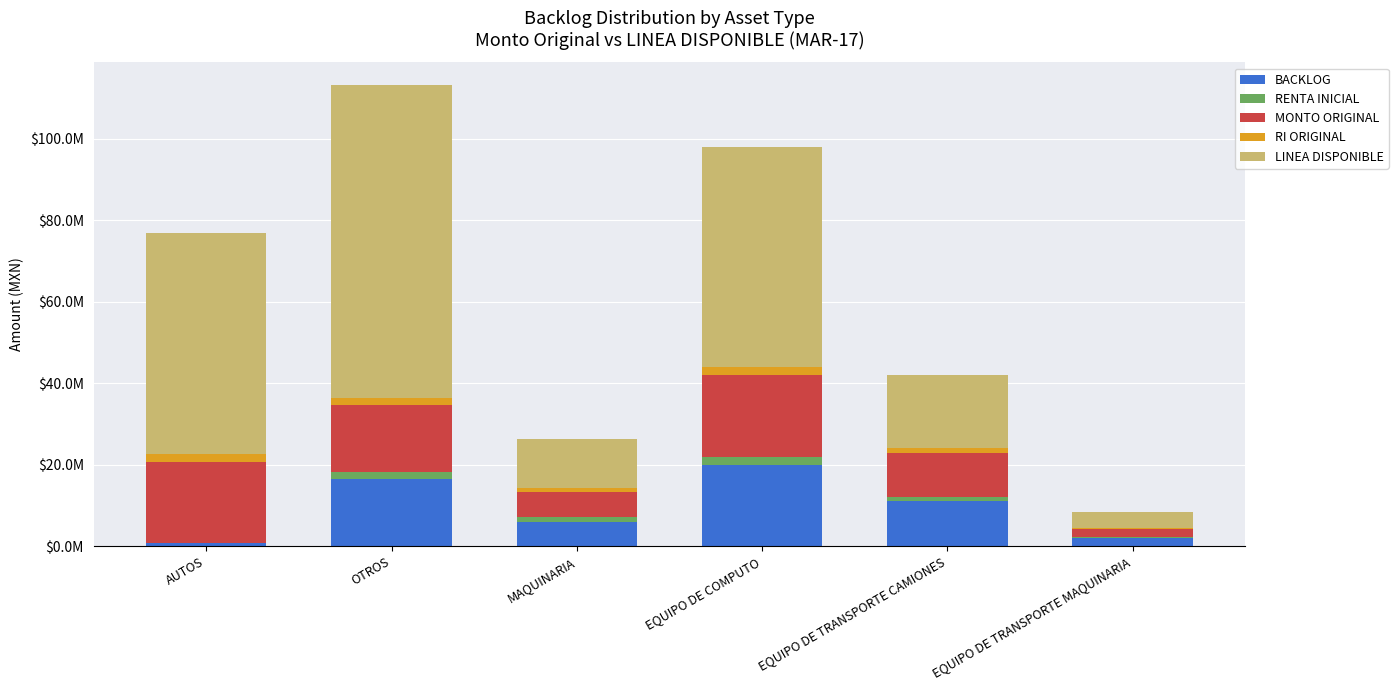

What is the sum of the RI ORIGINAL values at EQUIPO DE TRANSPORTE CAMIONES and EQUIPO DE COMPUTO?

3087600.0